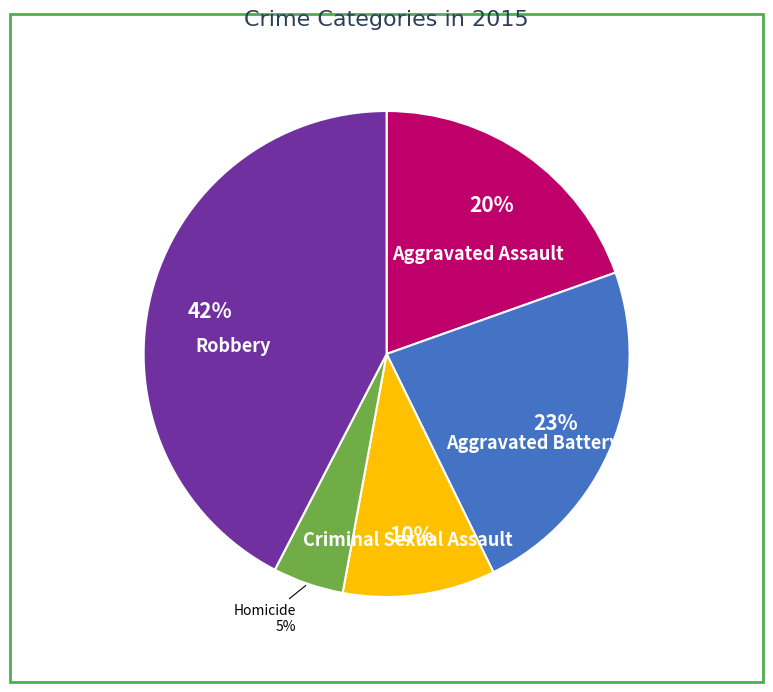

How many slices are in this pie chart?

5